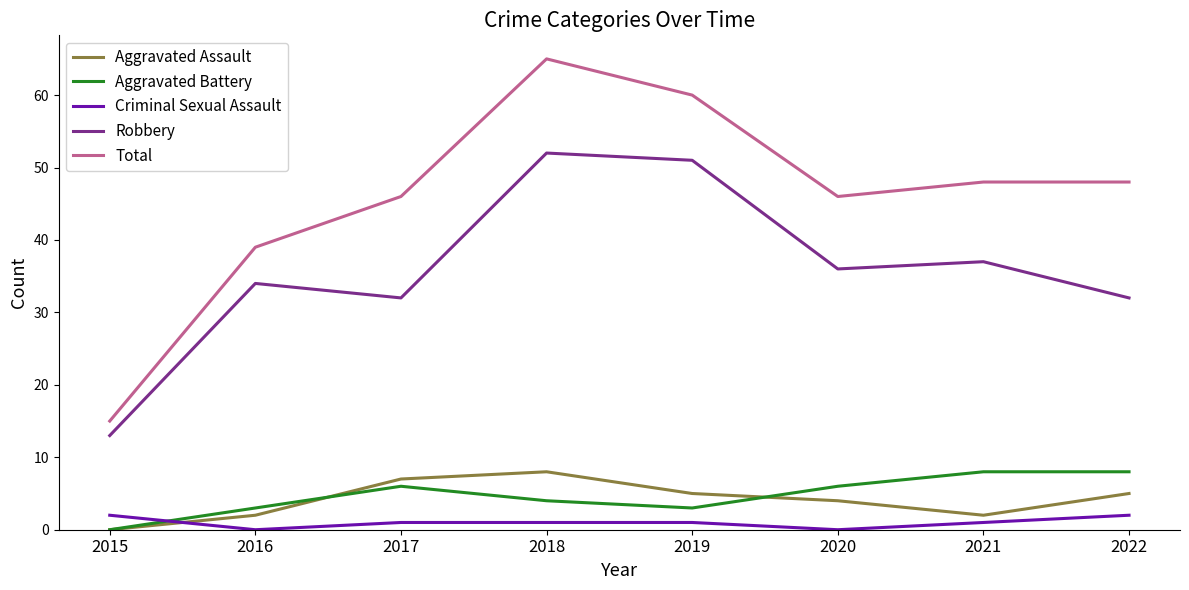

What are all the series names shown in the legend?

Aggravated Assault, Aggravated Battery, Criminal Sexual Assault, Robbery, Total